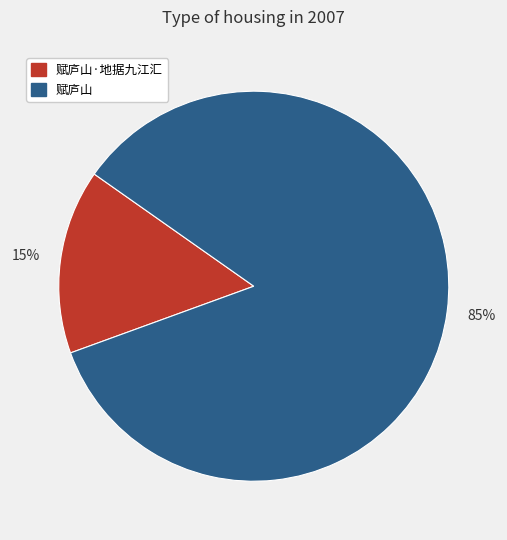

To the nearest percent, what is the average slice percentage?

50%